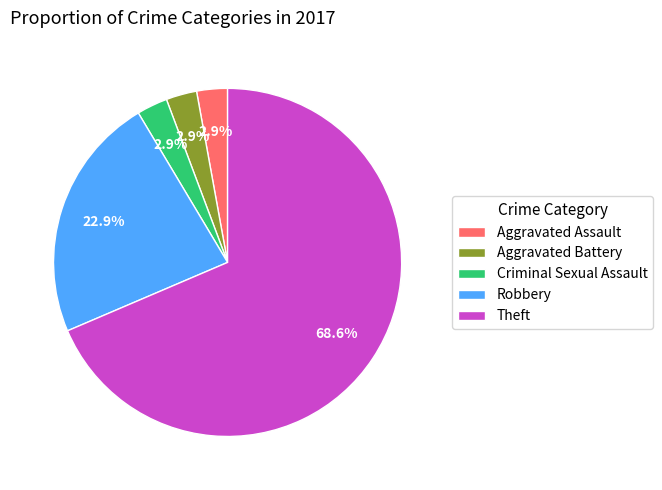

Which slice represents more than half of the pie?

Theft